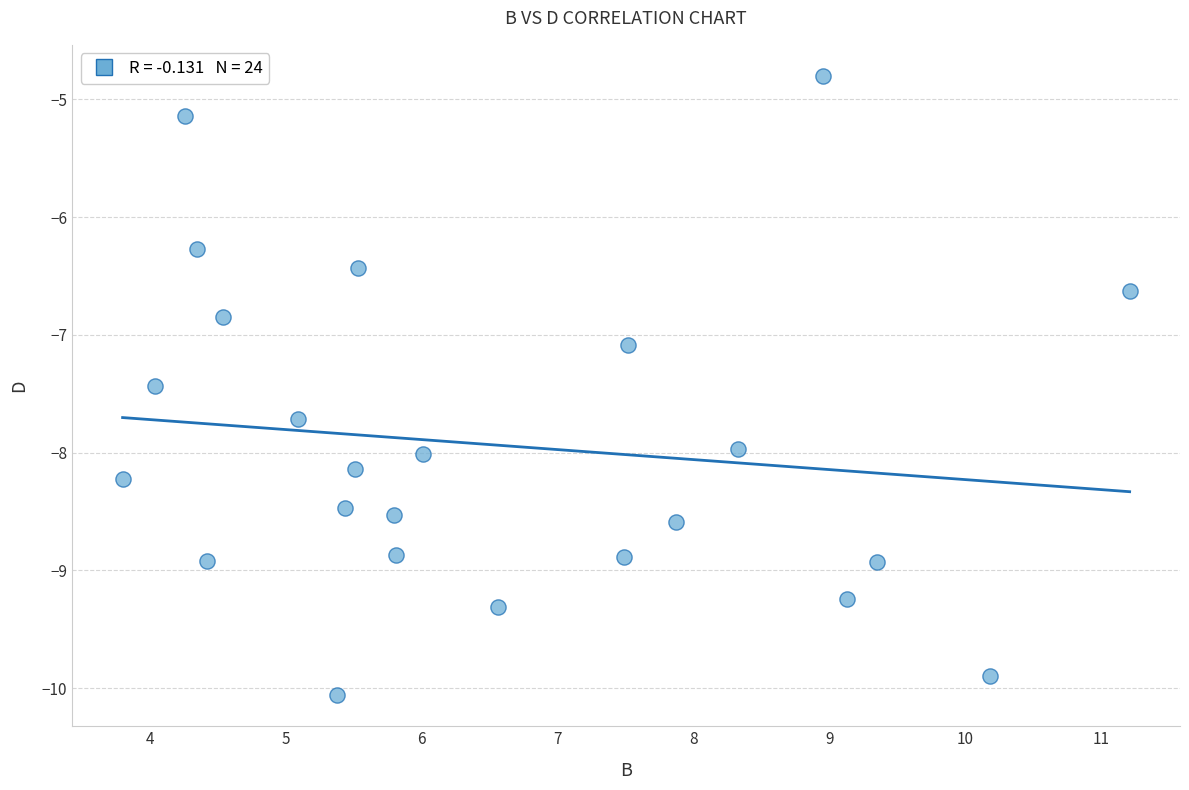

What Y value in the scatter plot is closest to -7?

-7.1